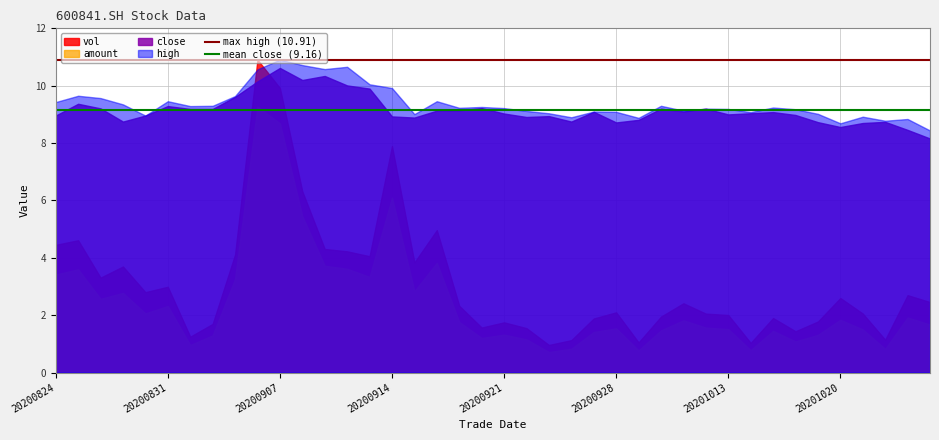

Which series has the largest range (max minus min)?

vol